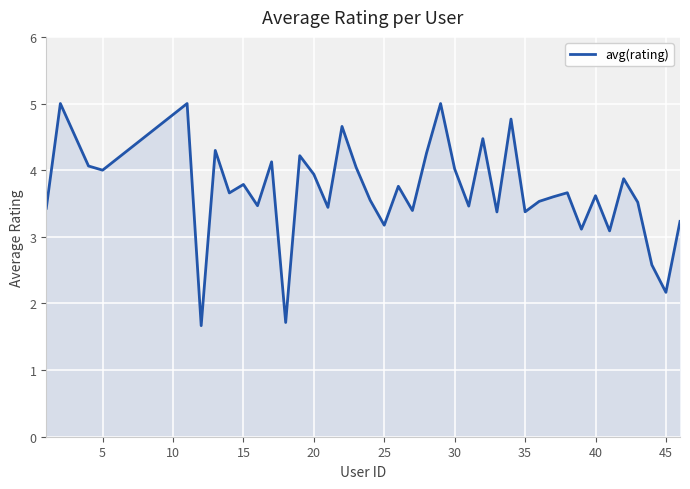

What is the sum of all values?

147.1